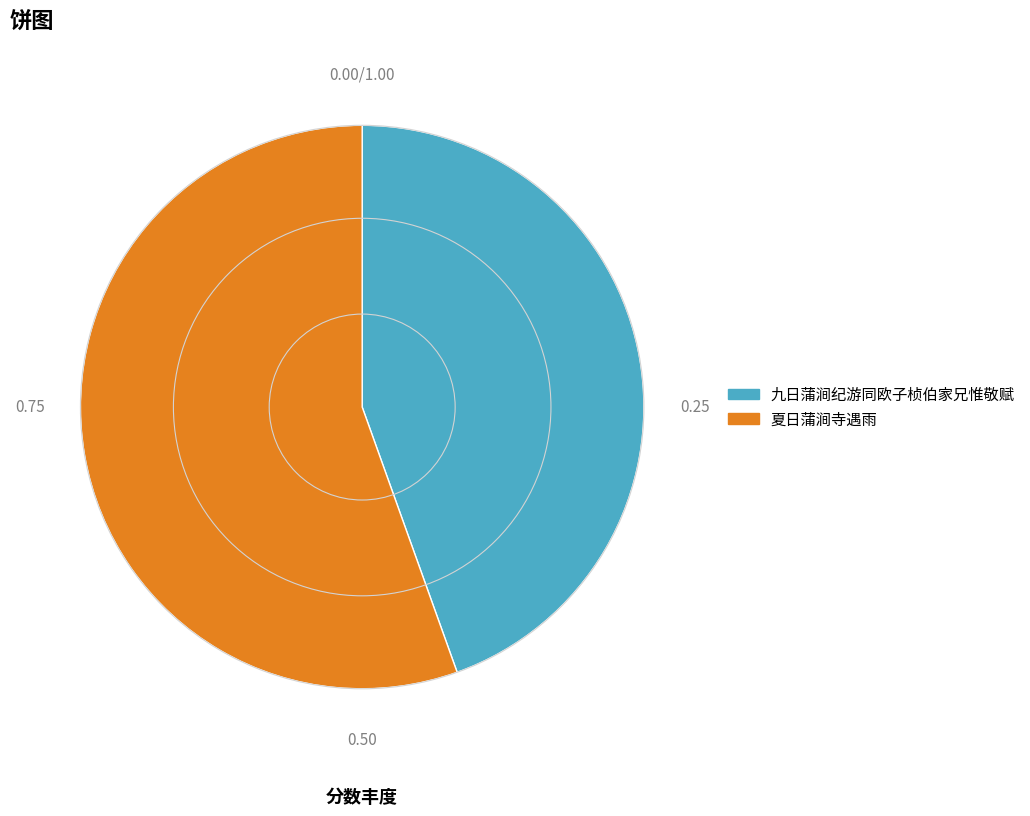

True or false: 夏日蒲涧寺遇雨 accounts for 55% of the total.

True